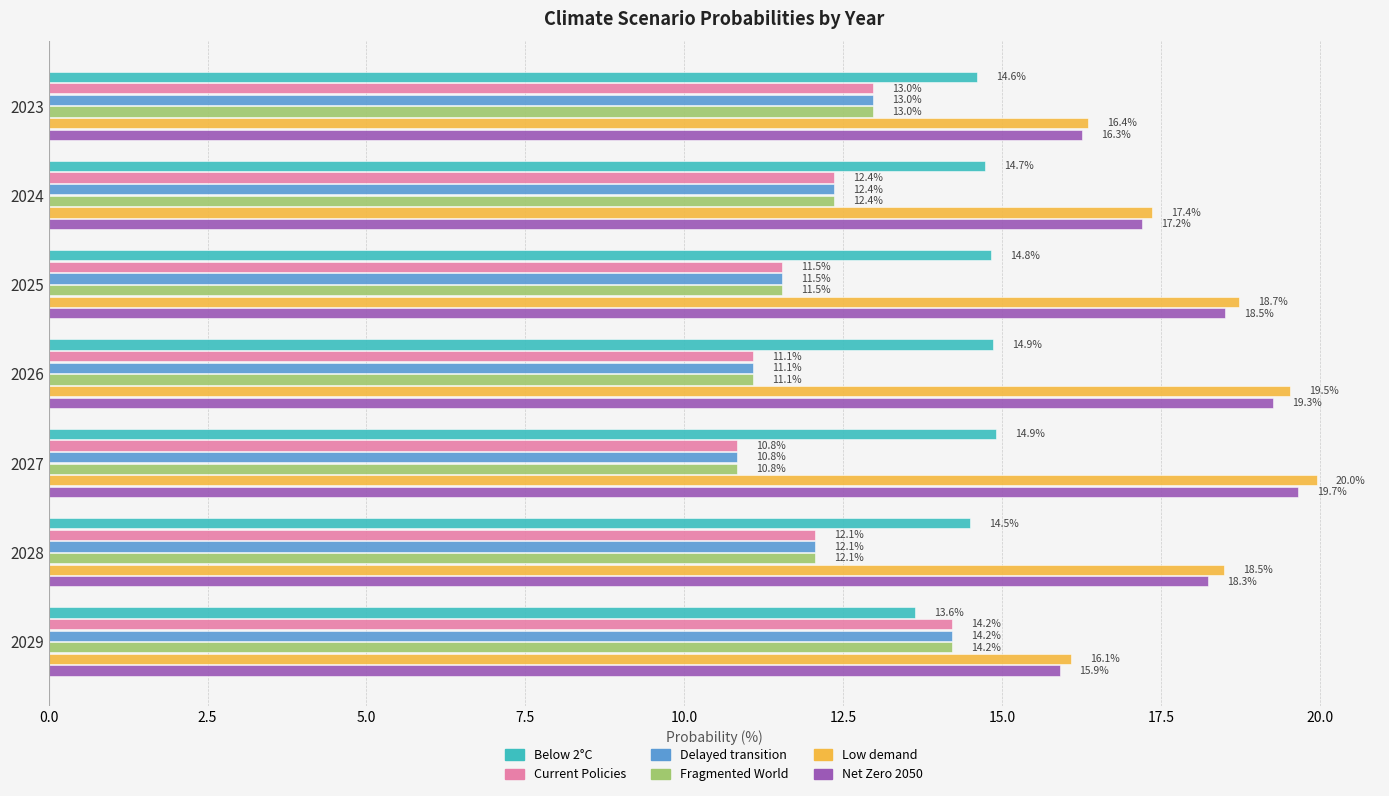

Is it true that Low demand equals 18.5 at 2028?

True